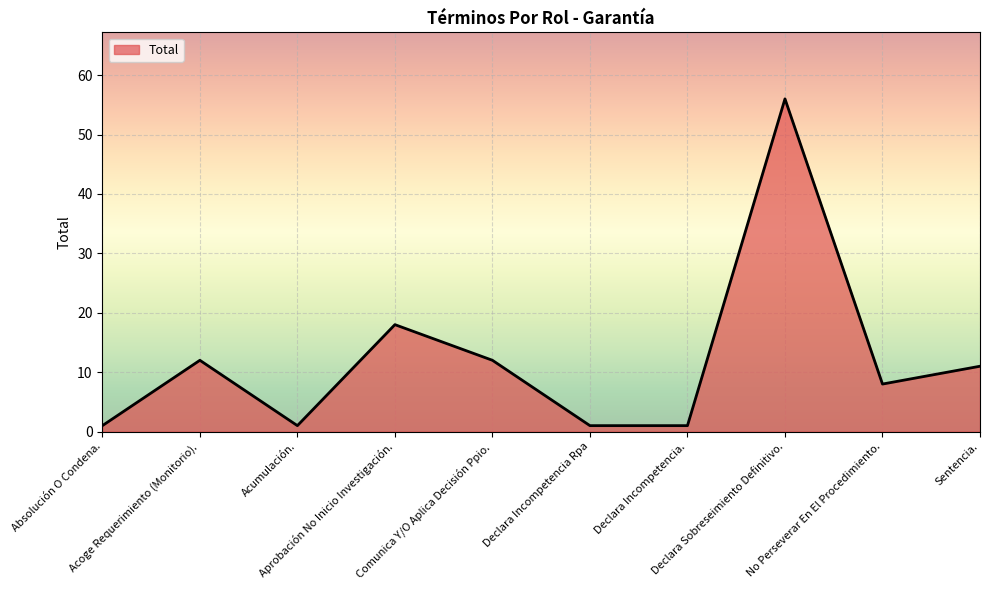

What is the maximum value shown in the chart?

56